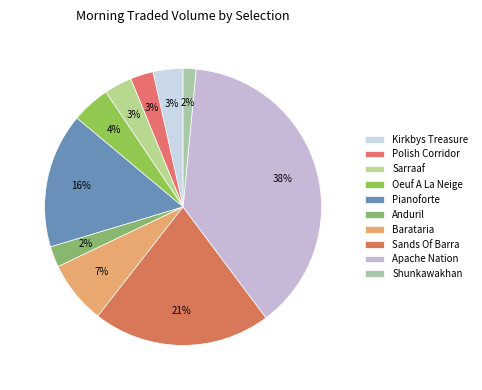

To the nearest percent, what is the difference between the Barataria and Apache Nation slice percentages?

31%